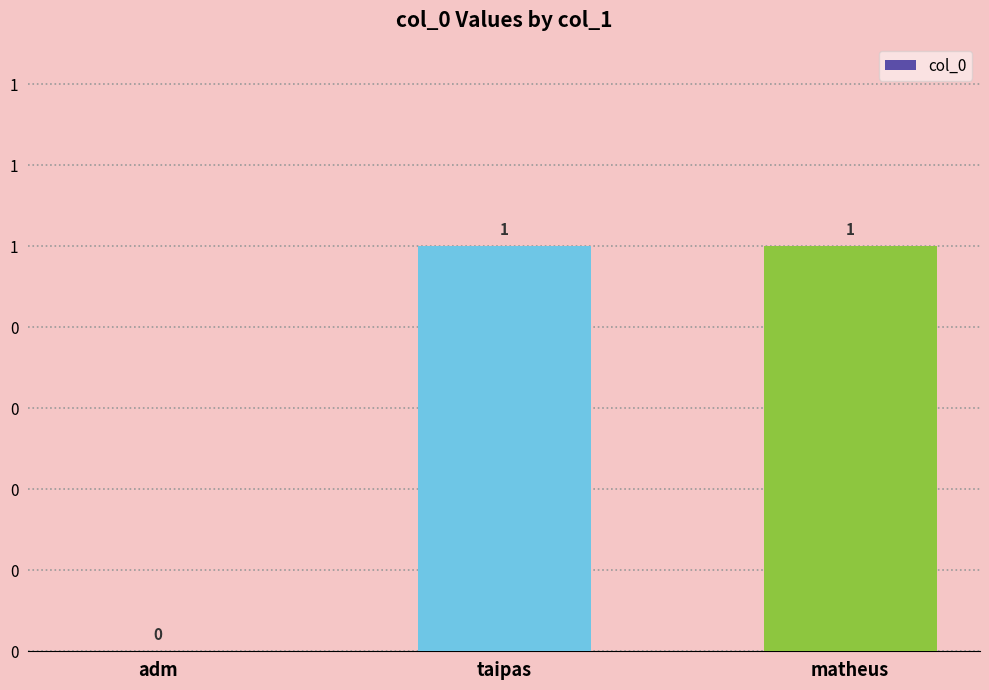

At which category does the chart reach its minimum across all series?

adm